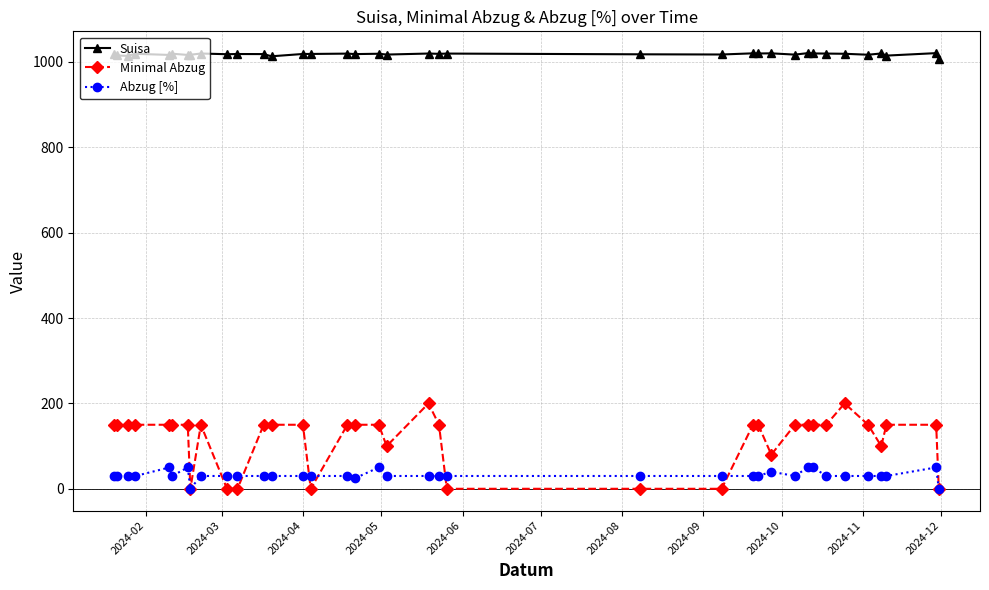

What is the greatest value displayed?

1020.6